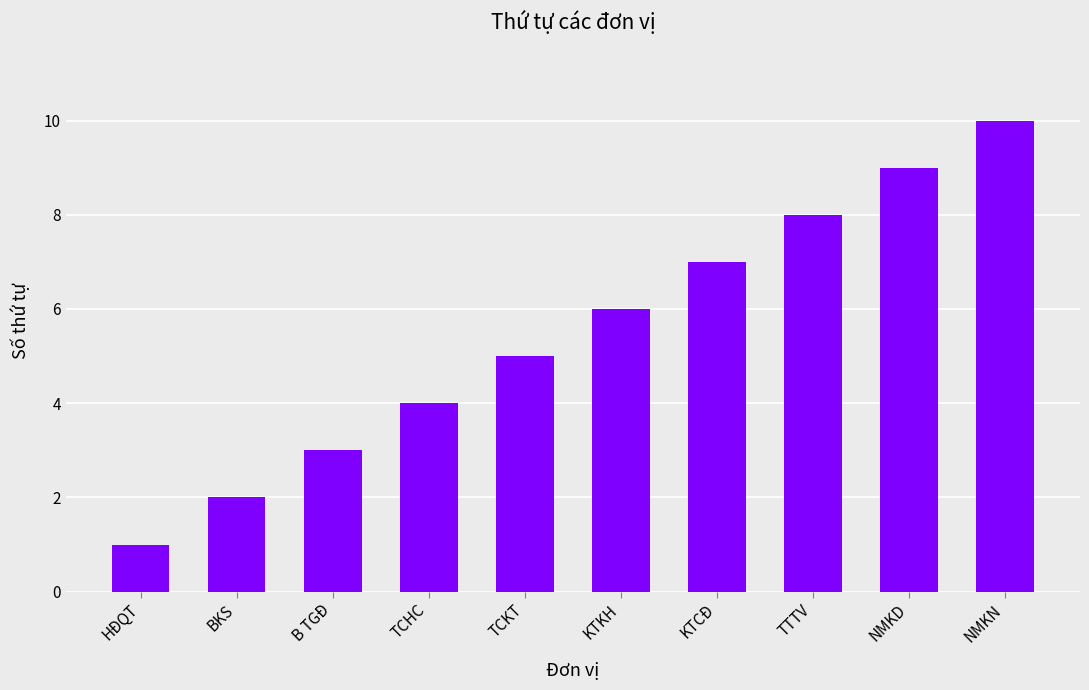

Does the chart contain stacked bars?

No